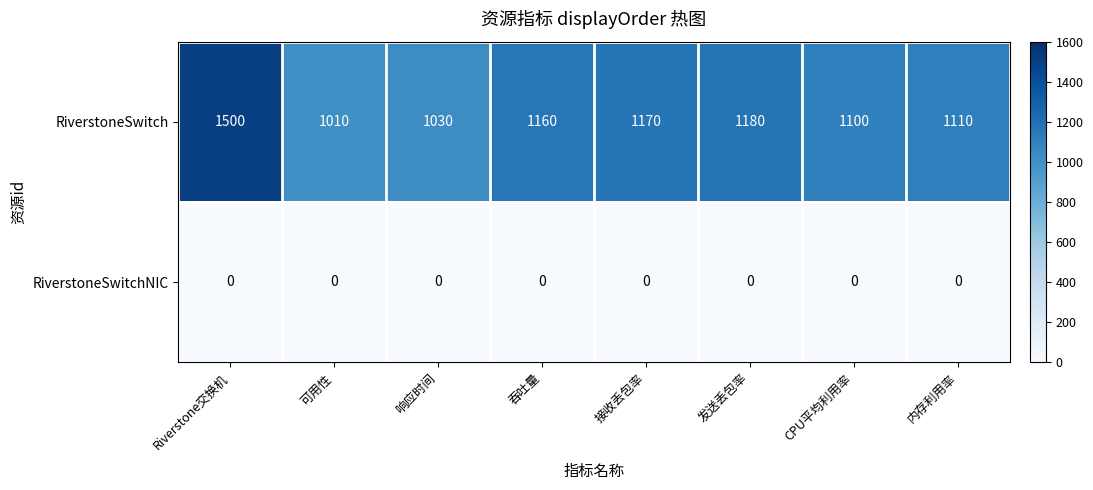

What is the difference between the second highest and second lowest values in the RiverstoneSwitch series?

150